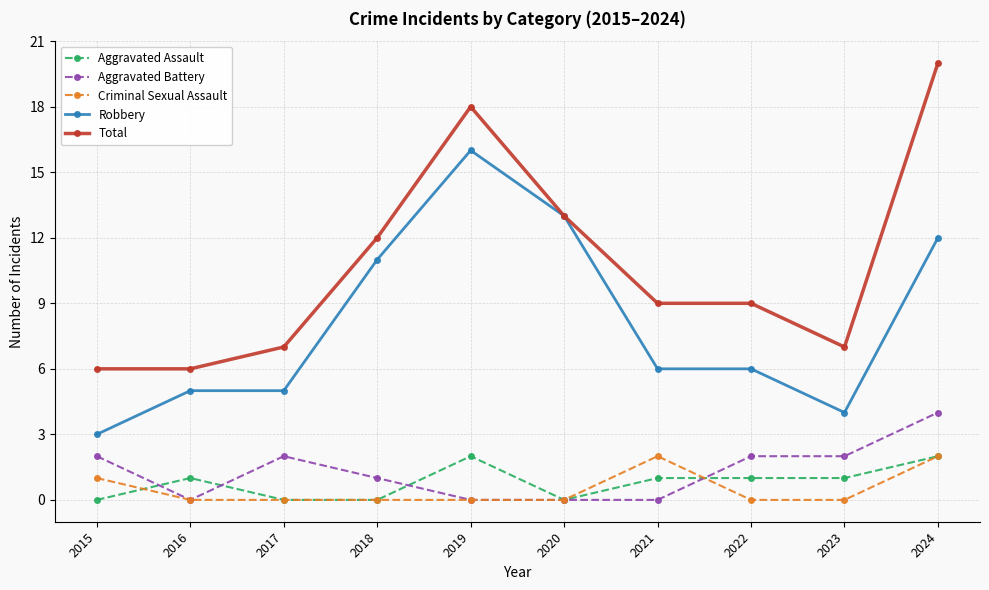

Reading left to right, transcribe all the data shown in this chart.

Aggravated Assault: 2015=0	2016=1	2017=0	2018=0	2019=2	2020=0	2021=1	2022=1	2023=1	2024=2
Aggravated Battery: 2015=2	2016=0	2017=2	2018=1	2019=0	2020=0	2021=0	2022=2	2023=2	2024=4
Criminal Sexual Assault: 2015=1	2016=0	2017=0	2018=0	2019=0	2020=0	2021=2	2022=0	2023=0	2024=2
Robbery: 2015=3	2016=5	2017=5	2018=11	2019=16	2020=13	2021=6	2022=6	2023=4	2024=12
Total: 2015=6	2016=6	2017=7	2018=12	2019=18	2020=13	2021=9	2022=9	2023=7	2024=20